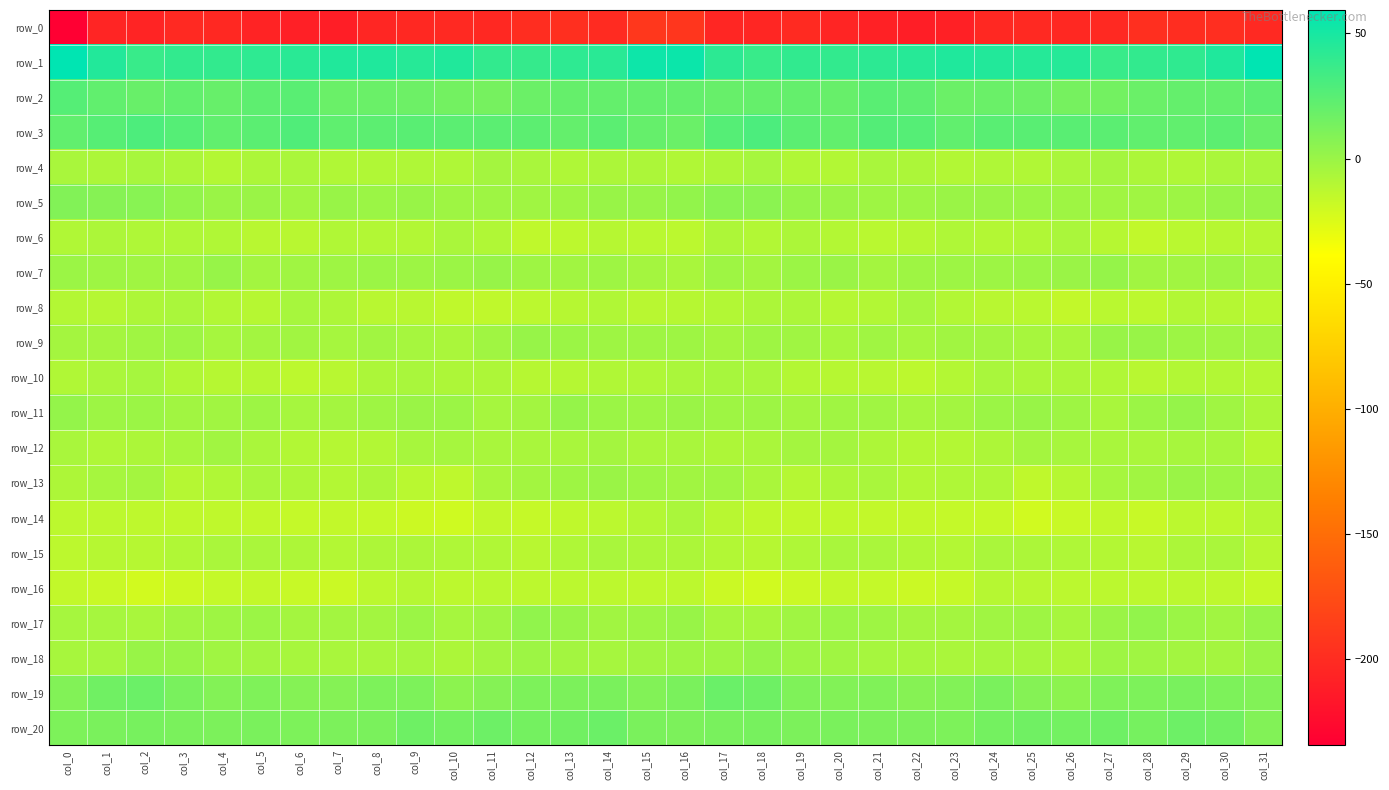

The row_18 series shows -0.6 at col_17. True or false?

False